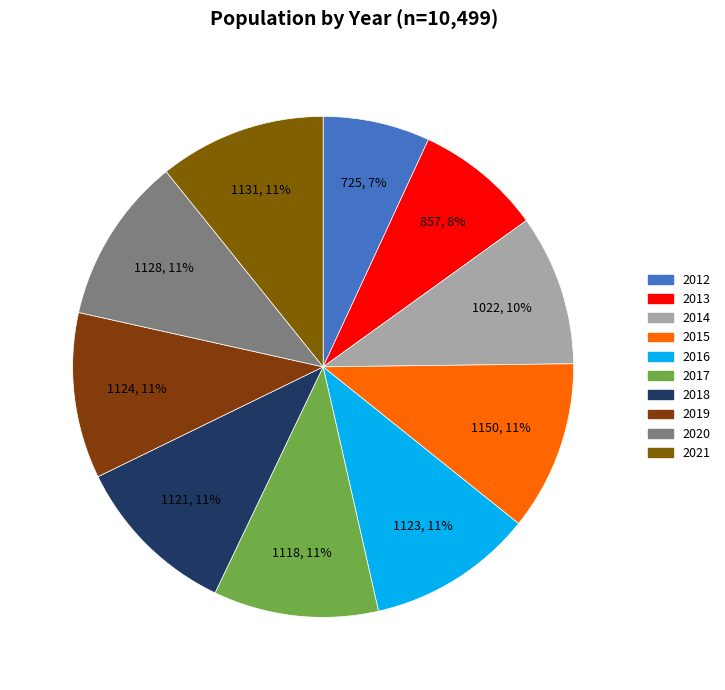

How many slices are in this pie chart?

10